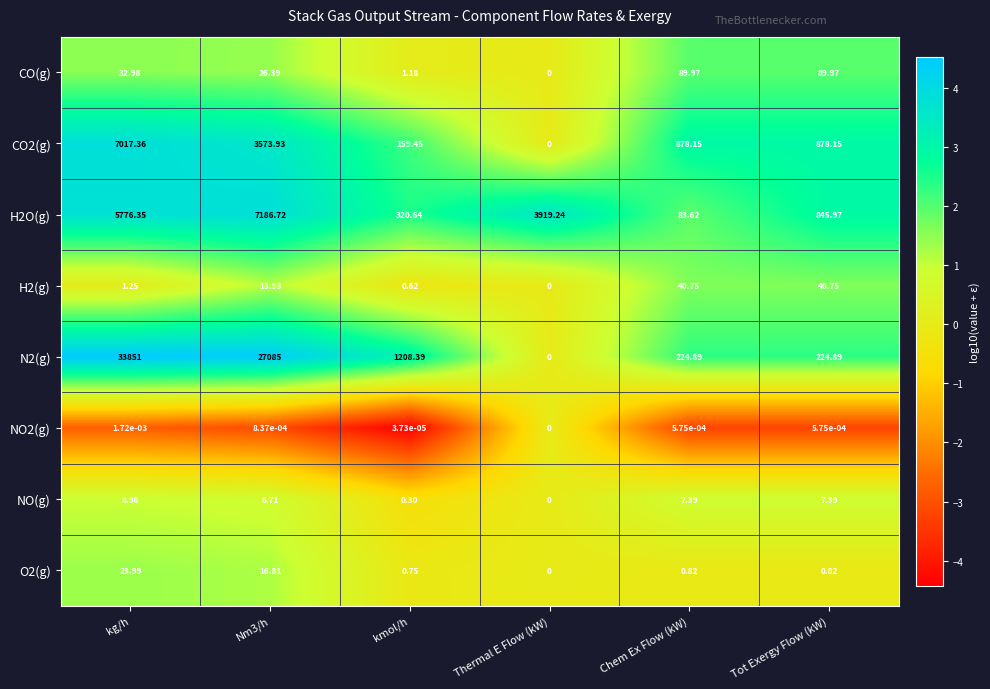

At which category is the sum across all series the highest?

kg/h